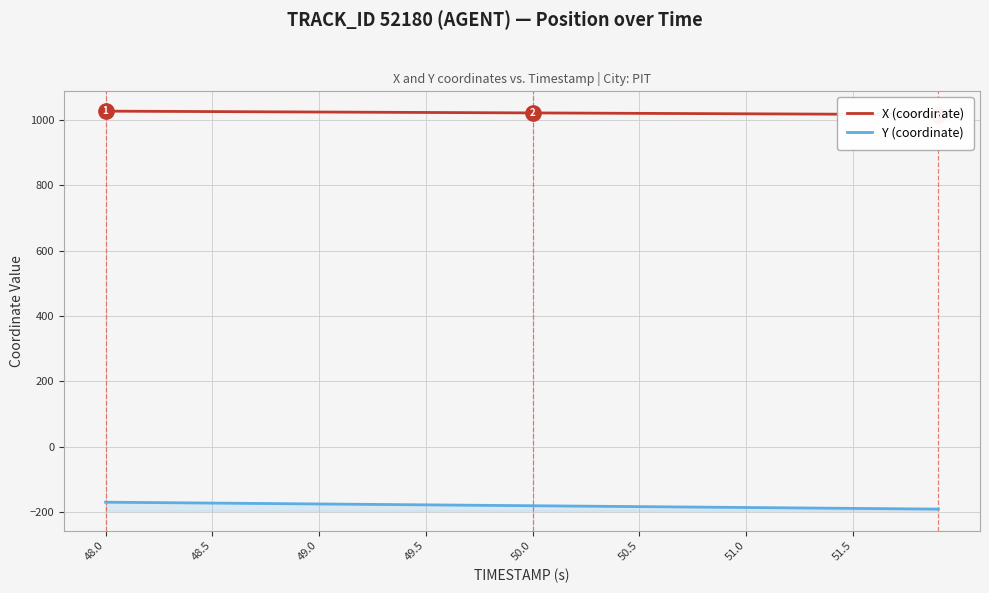

What are all the series names shown in the legend?

X (coordinate), Y (coordinate)